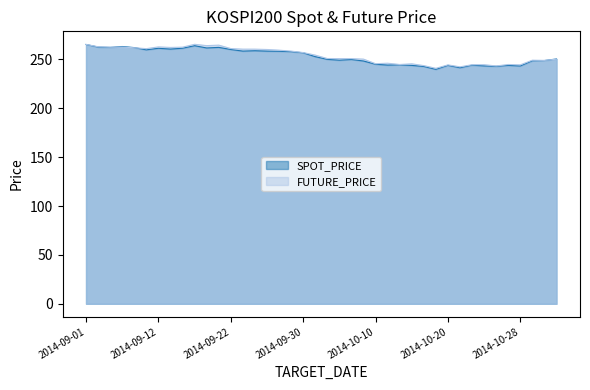

Which series changed the most between 2014-10-07 and 2014-10-10?

FUTURE_PRICE